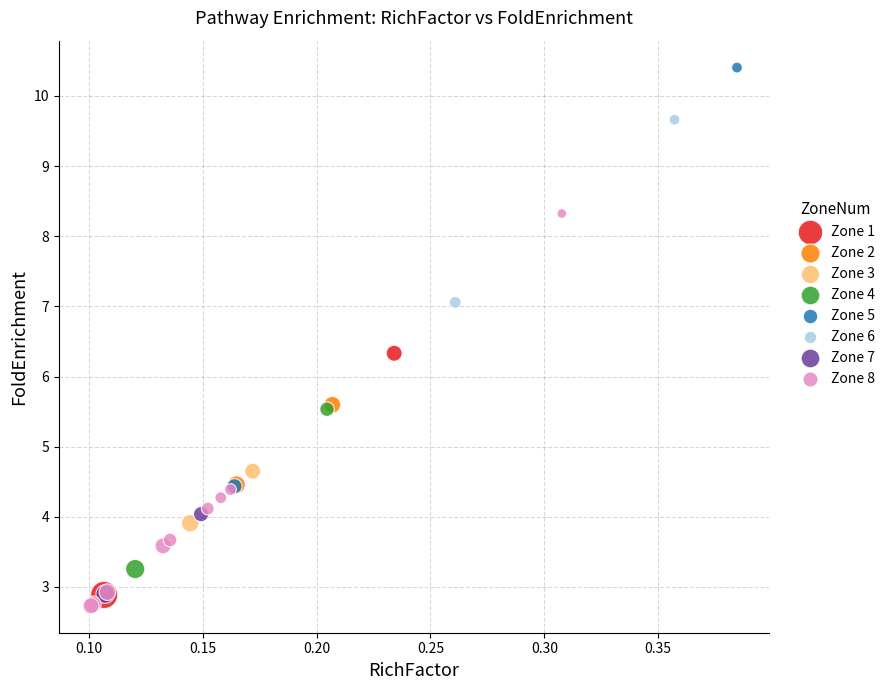

What are all the series names shown in the legend?

Zone 1, Zone 2, Zone 3, Zone 4, Zone 5, Zone 6, Zone 7, Zone 8